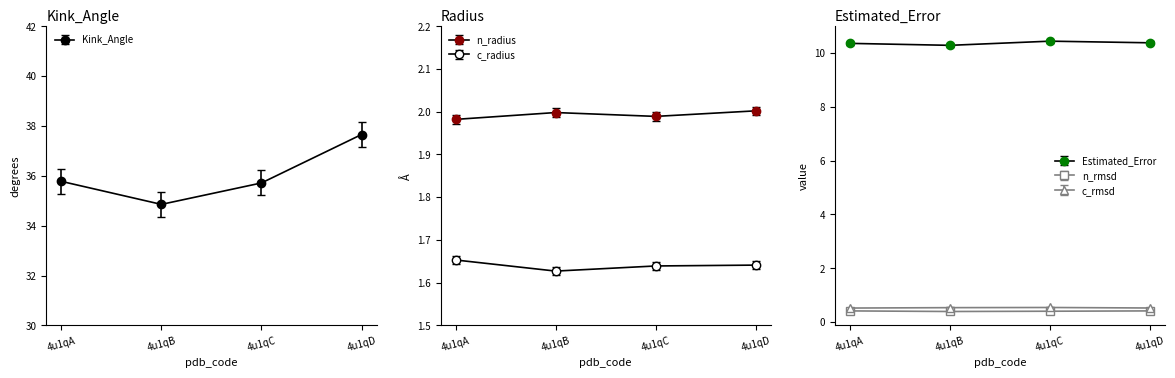

Count the number of categories in the chart.

4